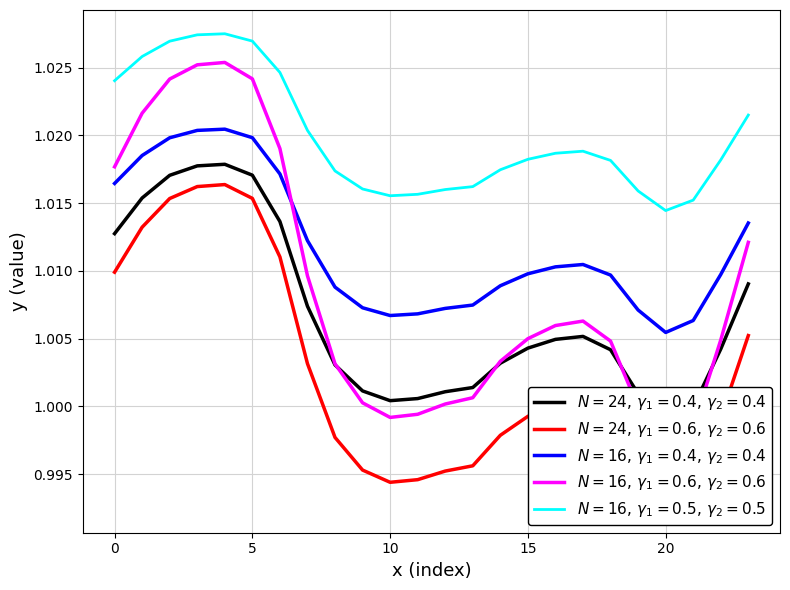

What is the minimum value shown in the chart?

1.0